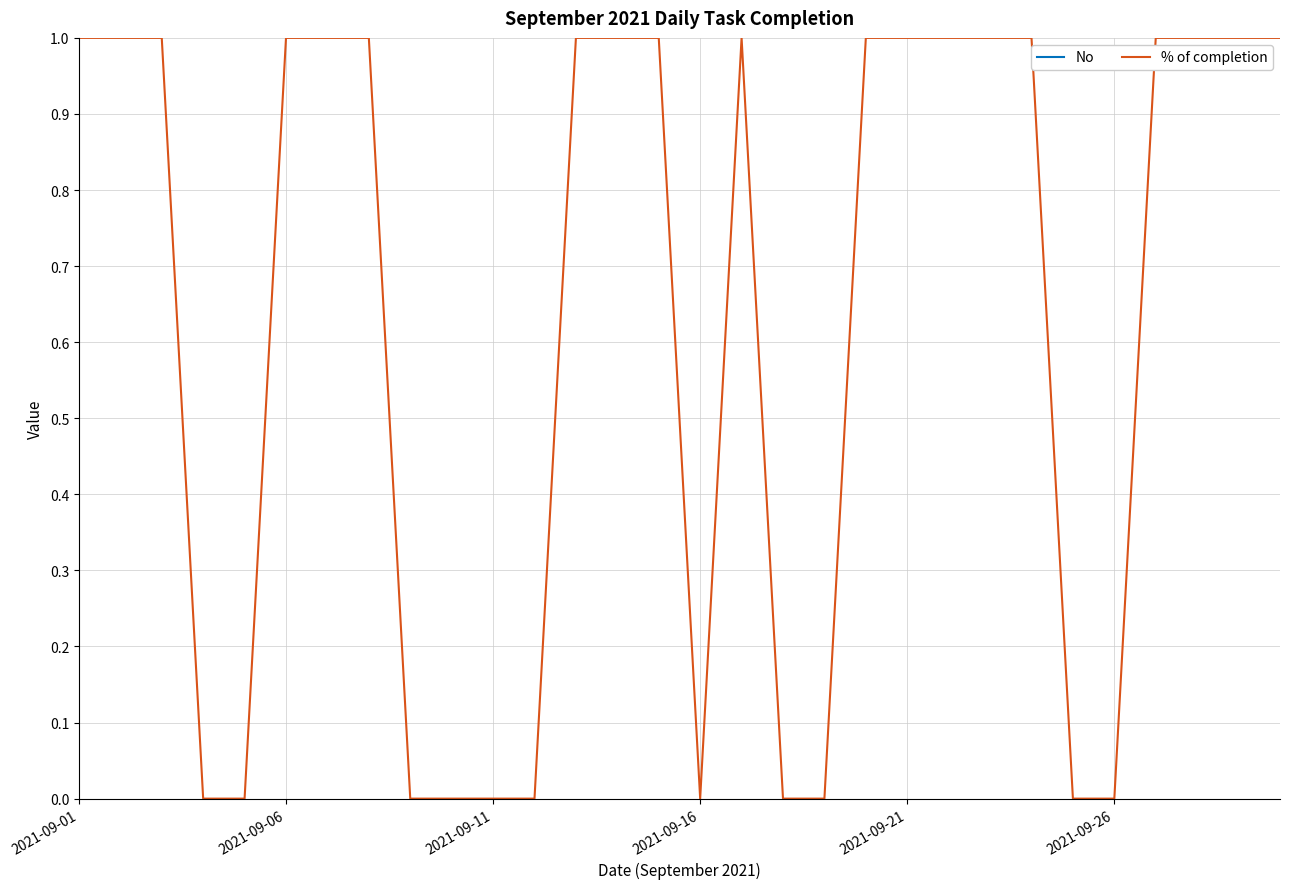

List the series in order of their peak value, lowest first.

% of completion, No